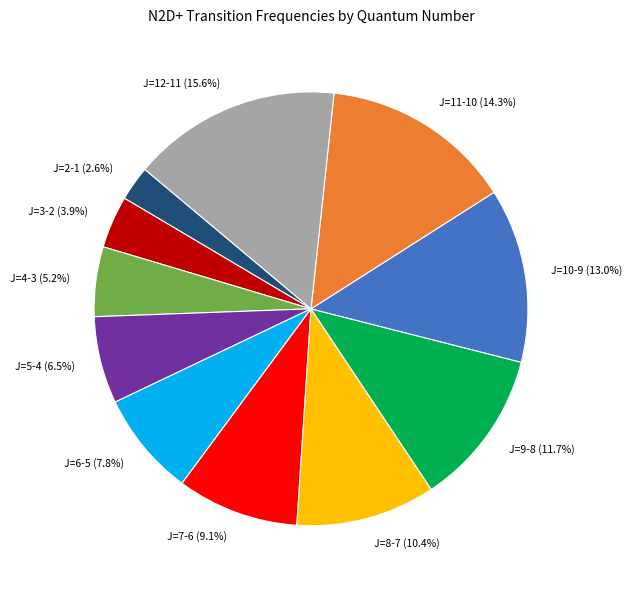

To the nearest percent, what is the difference between the J=6-5 and J=2-1 slice percentages?

5%